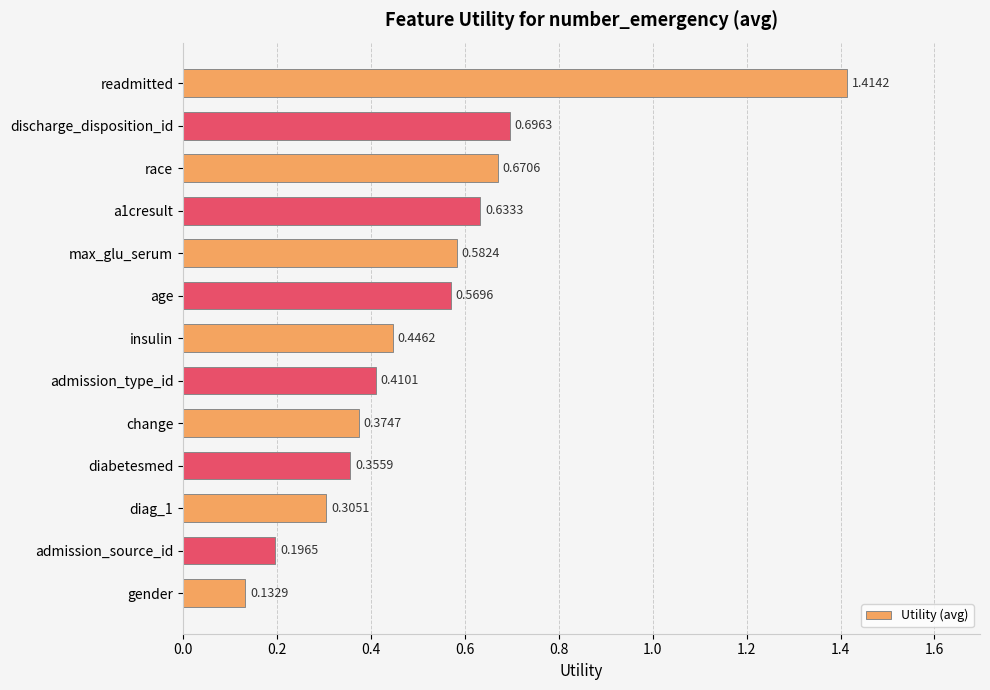

At which label is the value closest to 0?

gender